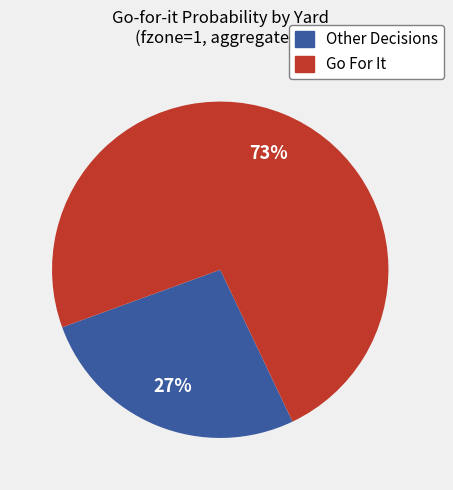

Is there any slice that represents more than half of the pie?

Yes